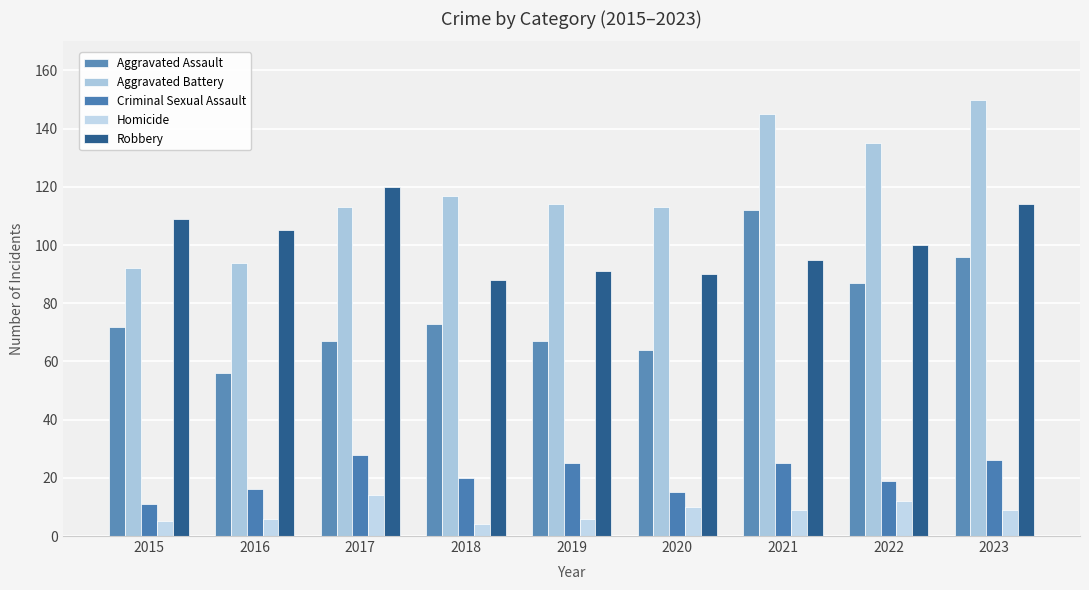

Is it true that Homicide equals 23 at 2017?

False